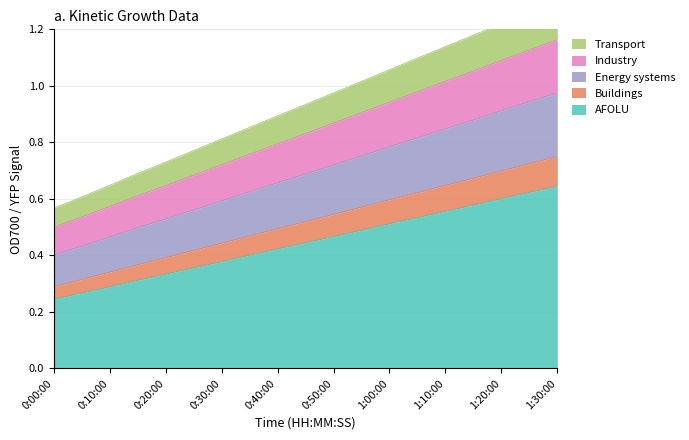

True or false: AFOLU has a value of 0.2 at 0:40:00.

False